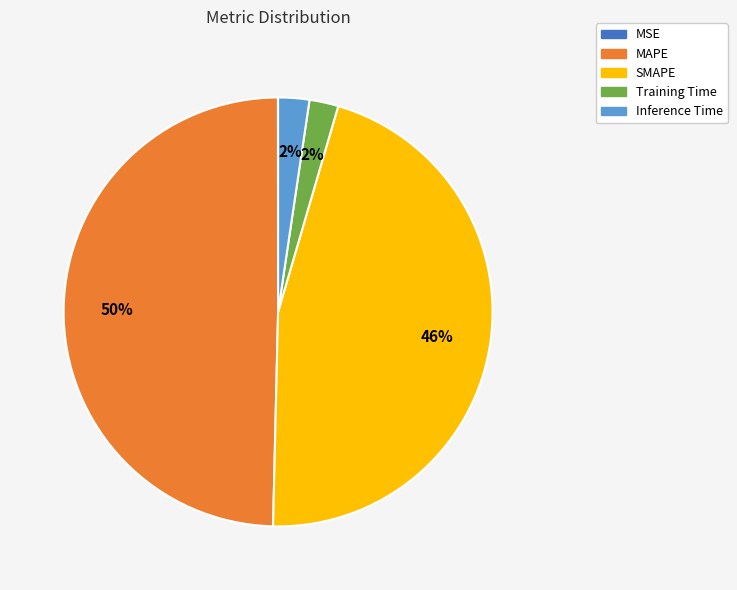

Between SMAPE and MAPE, which is larger?

MAPE